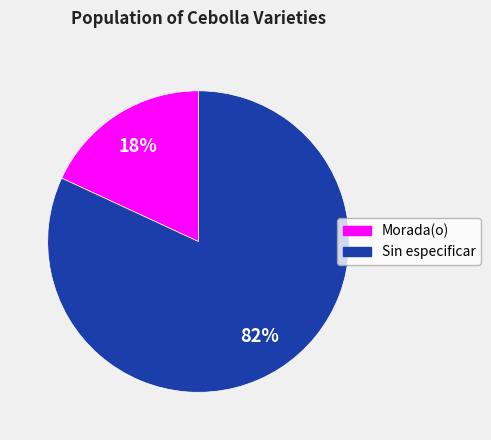

What is the smallest slice in the pie chart?

Morada(o)